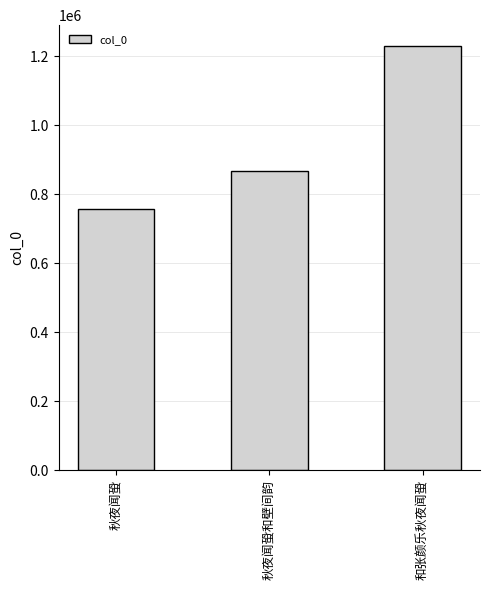

The chart shows a value of 757000 at 秋夜闻蛩. True or false?

True